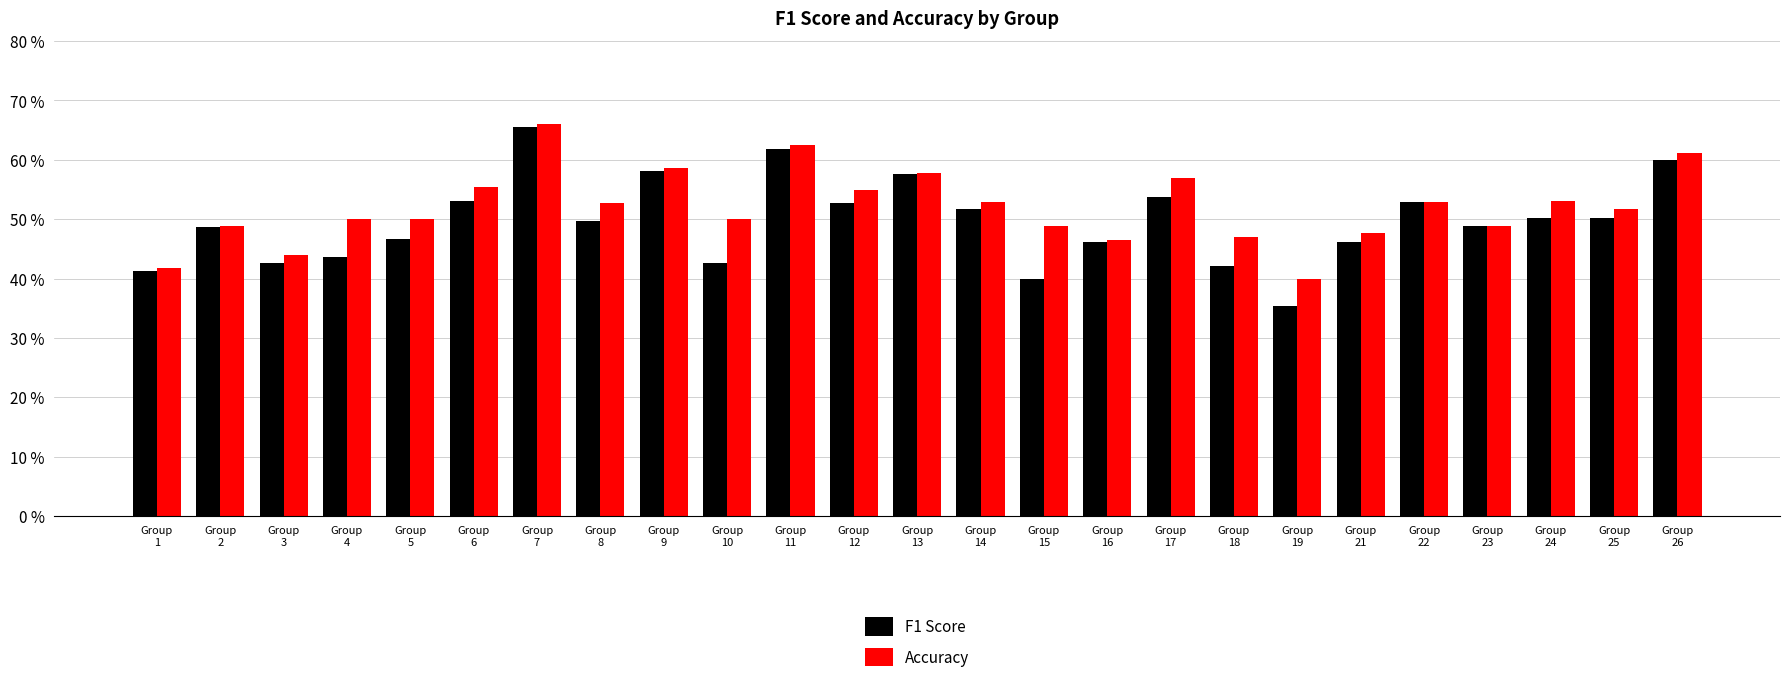

Reading left to right, transcribe all the data shown in this chart.

F1 Score: Group
1=0.4	Group
2=0.5	Group
3=0.4	Group
4=0.4	Group
5=0.5	Group
6=0.5	Group
7=0.7	Group
8=0.5	Group
9=0.6	Group
10=0.4	Group
11=0.6	Group
12=0.5	Group
13=0.6	Group
14=0.5	Group
15=0.4	Group
16=0.5	Group
17=0.5	Group
18=0.4	Group
19=0.4	Group
21=0.5	Group
22=0.5	Group
23=0.5	Group
24=0.5	Group
25=0.5	Group
26=0.6
Accuracy: Group
1=0.4	Group
2=0.5	Group
3=0.4	Group
4=0.5	Group
5=0.5	Group
6=0.6	Group
7=0.7	Group
8=0.5	Group
9=0.6	Group
10=0.5	Group
11=0.6	Group
12=0.5	Group
13=0.6	Group
14=0.5	Group
15=0.5	Group
16=0.5	Group
17=0.6	Group
18=0.5	Group
19=0.4	Group
21=0.5	Group
22=0.5	Group
23=0.5	Group
24=0.5	Group
25=0.5	Group
26=0.6